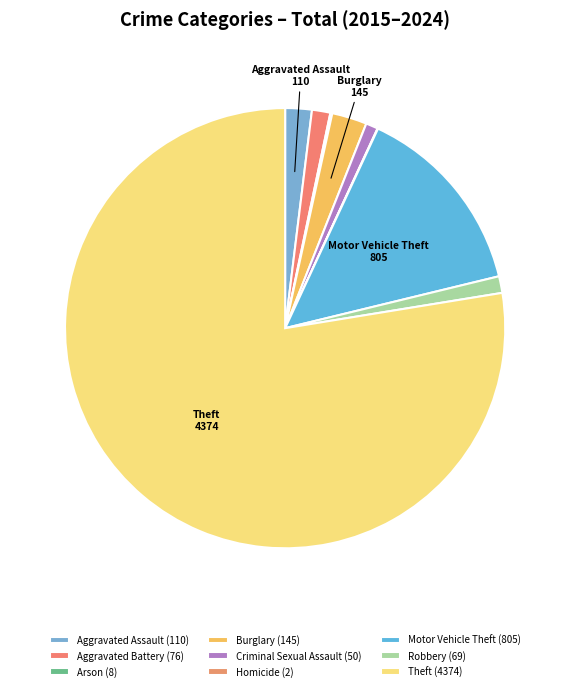

Count the number of slices in the pie.

9